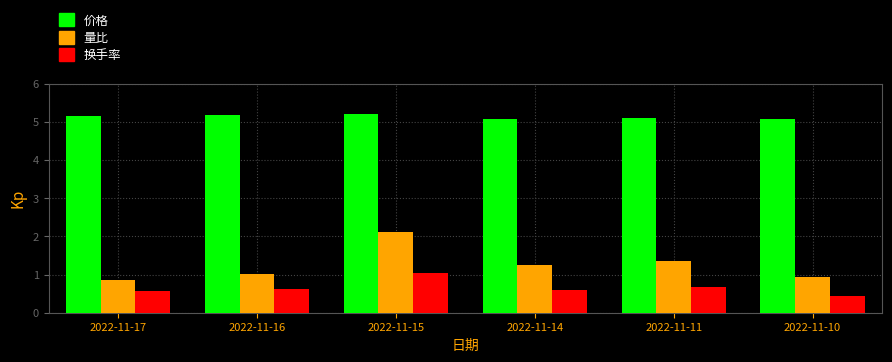

What is the highest value of the 量比 series?

2.1